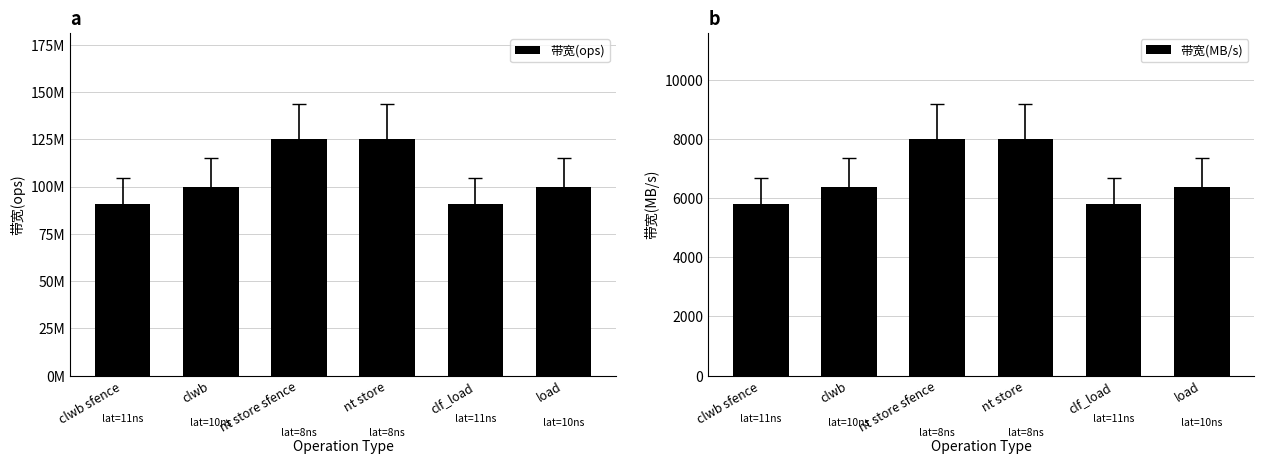

Which has a higher value, load or clwb sfence?

load